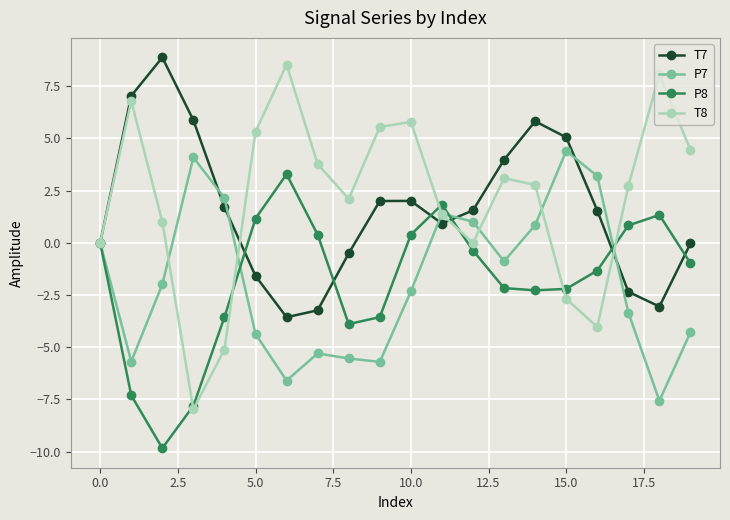

List the series in order of their peak value, lowest first.

P8, P7, T8, T7